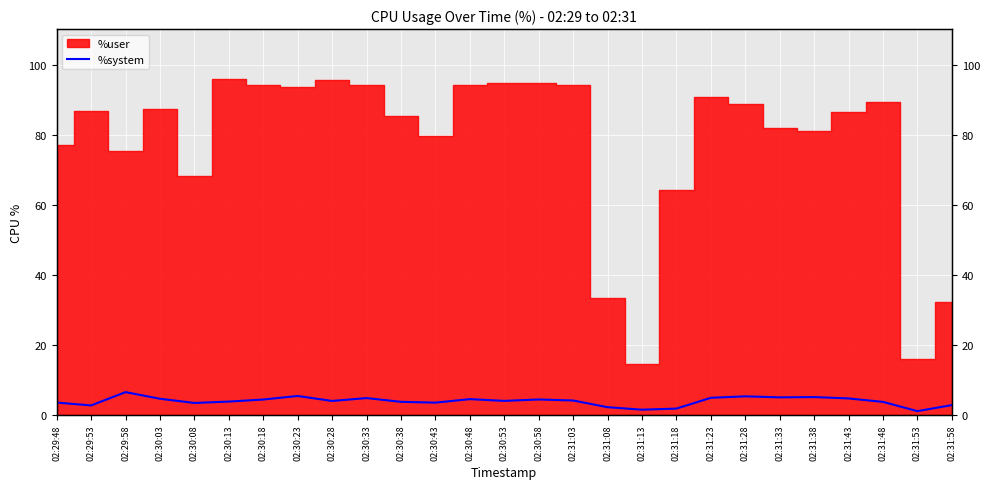

Is it true that the value at 02:31:33 is 5.0?

True